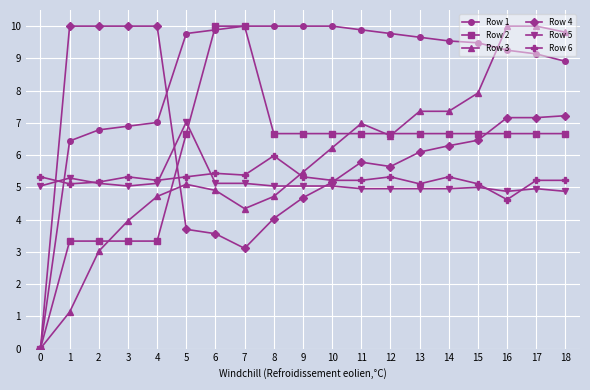

At how many categories does at least one series exceed 2?

19